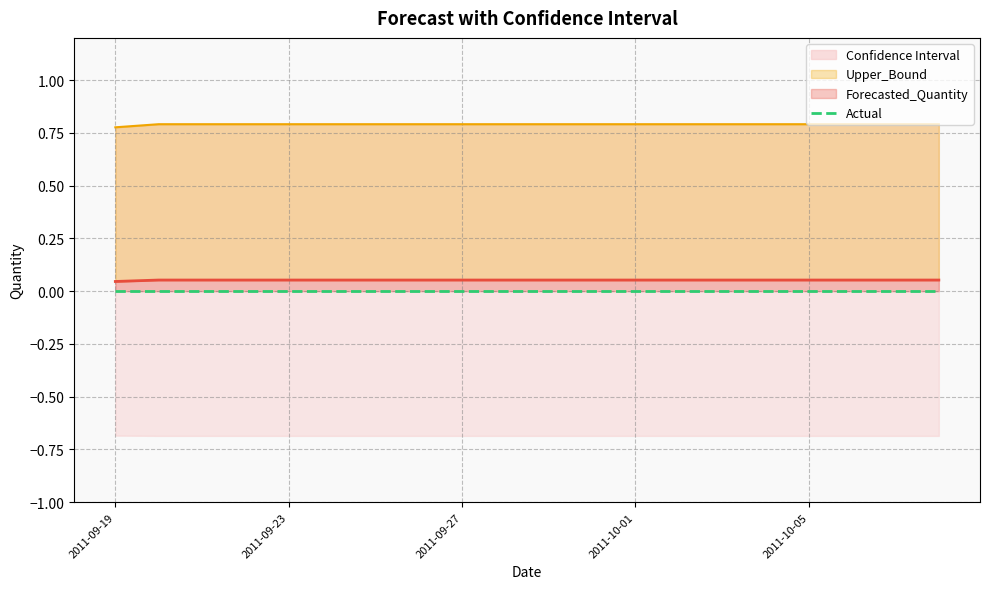

Which has a higher value, 2011-10-08 or 2011-10-05?

2011-10-08